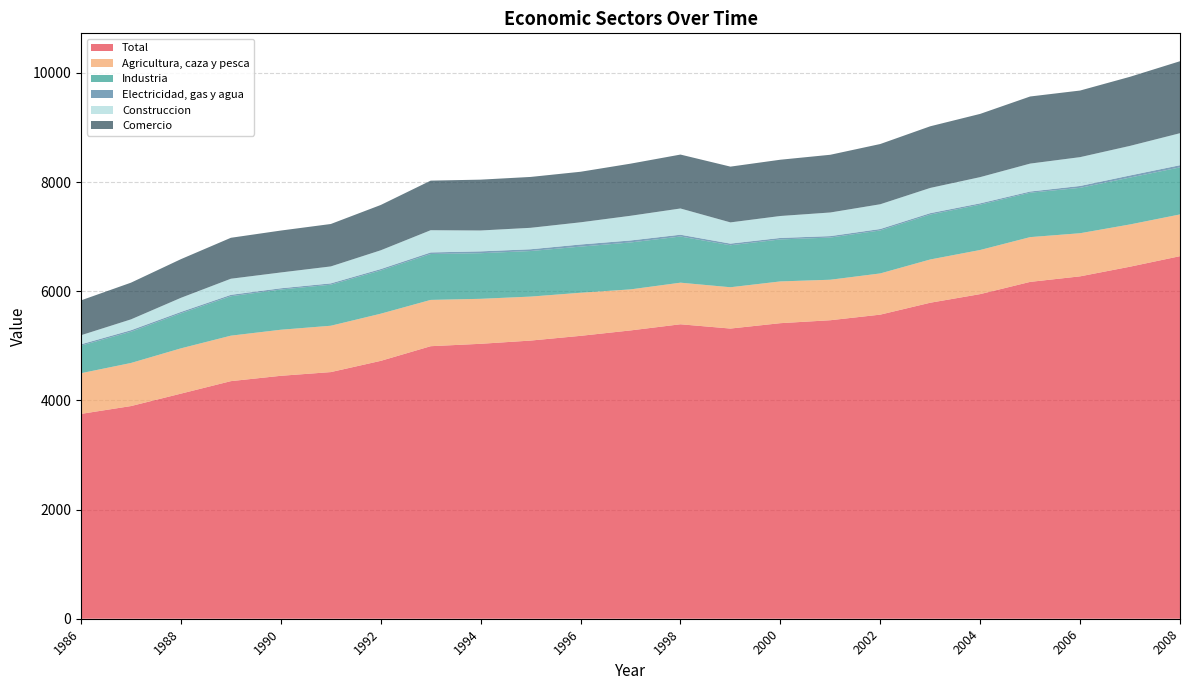

Reading right to left, extract all data points from this chart.

Total: 2008=6641.4	2007=6448.9	2006=6271.9	2005=6170.3	2004=5946.4	2003=5788.5	2002=5570.5	2001=5468.1	2000=5414.1	1999=5315.4	1998=5393.9	1997=5281.3	1996=5182.1	1995=5095.3	1994=5036.2	1993=4992.3	1992=4723.8	1991=4518.0	1990=4450.0	1989=4352.3	1988=4123.4	1987=3895.6	1986=3752.3
Agricultura, caza y pesca: 2008=764.7	2007=773.9	2006=789.9	2005=819.9	2004=808.3	2003=792.3	2002=754.8	2001=741.7	2000=764.9	1999=756.7	1998=761.9	1997=751.7	1996=789.3	1995=805.6	1994=824.0	1993=847.9	1992=863.9	1991=849.0	1990=843.7	1989=833.0	1988=829.5	1987=789.2	1986=745.1
Industria: 2008=862.1	2007=858.7	2006=831.8	2005=813.2	2004=830.3	2003=822.7	2002=787.5	2001=772.6	2000=769.1	1999=769.3	1998=845.8	1997=859.7	1996=844.9	1995=834.8	1994=835.8	1993=840.9	1992=792.1	1991=751.6	1990=736.6	1989=722.1	1988=641.4	1987=572.4	1986=505.0
Electricidad, gas y agua: 2008=39.5	2007=38.5	2006=34.0	2005=22.2	2004=24.4	2003=26.2	2002=26.7	2001=26.7	2000=27.5	1999=30.1	1998=32.9	1997=36.5	1996=39.2	1995=32.3	1994=33.5	1993=29.2	1992=25.5	1991=24.7	1990=23.3	1989=26.0	1988=25.9	1987=28.0	1986=24.9
Construccion: 2008=586.2	2007=542.0	2006=528.1	2005=511.5	2004=480.0	2003=461.7	2002=453.1	2001=432.6	2000=401.8	1999=388.8	1998=480.5	1997=452.2	1996=406.2	1995=392.9	1994=382.5	1993=406.9	1992=343.9	1991=310.3	1990=289.4	1989=295.0	1988=258.4	1987=198.6	1986=165.8
Comercio: 2008=1318.8	2007=1265.6	2006=1219.9	2005=1229.2	2004=1158.3	2003=1129.1	2002=1103.3	2001=1057.3	2000=1030.8	1999=1021.5	1998=987.6	1997=954.6	1996=926.0	1995=931.8	1994=931.2	1993=908.1	1992=829.9	1991=777.1	1990=767.8	1989=749.9	1988=708.2	1987=672.3	1986=638.8